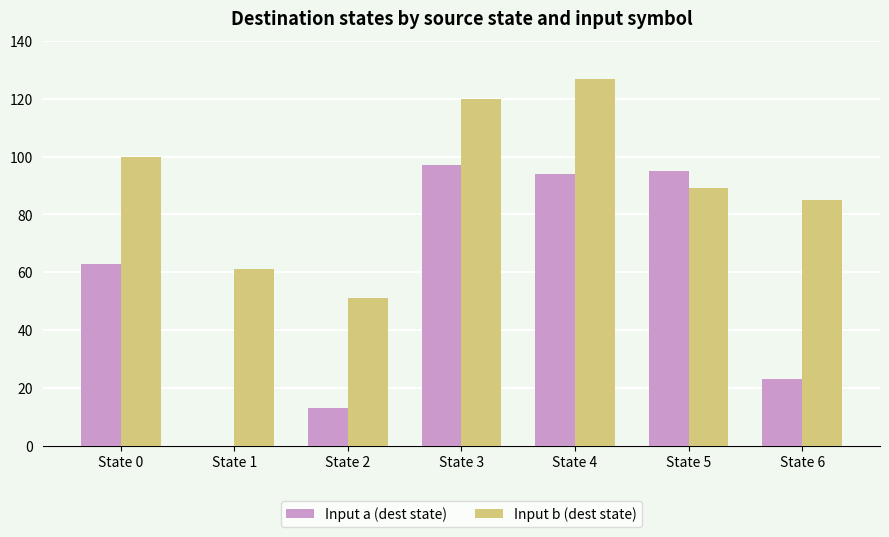

Between State 0 and State 1, which series saw the biggest shift?

Input a (dest state)